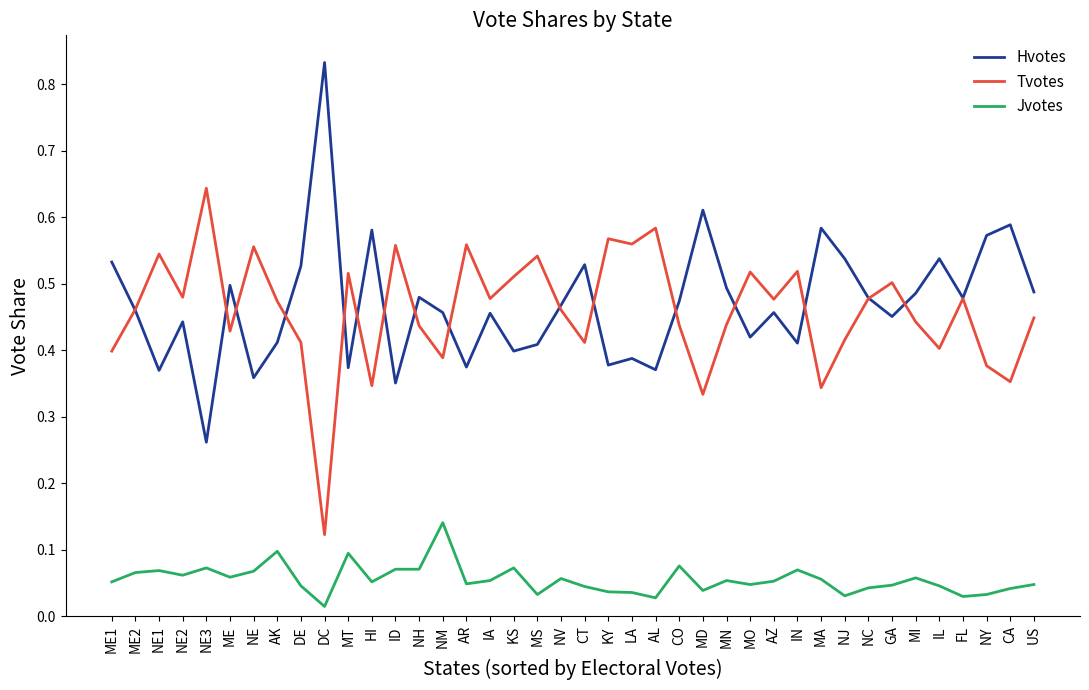

True or false: Hvotes has a value of 0.4 at LA.

True